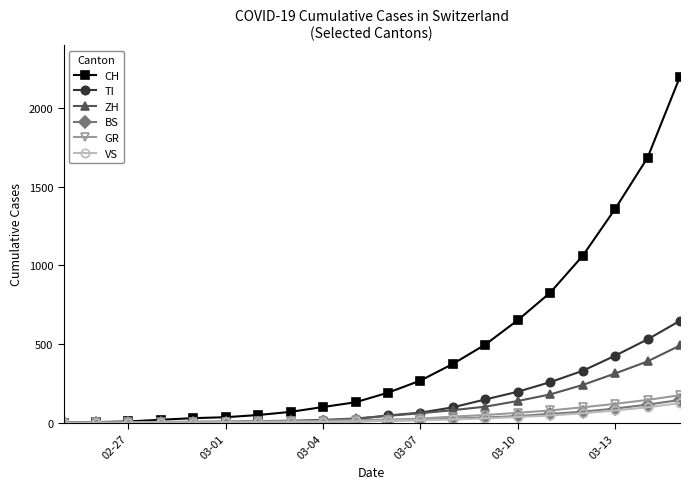

Which series has the widest spread of values?

CH